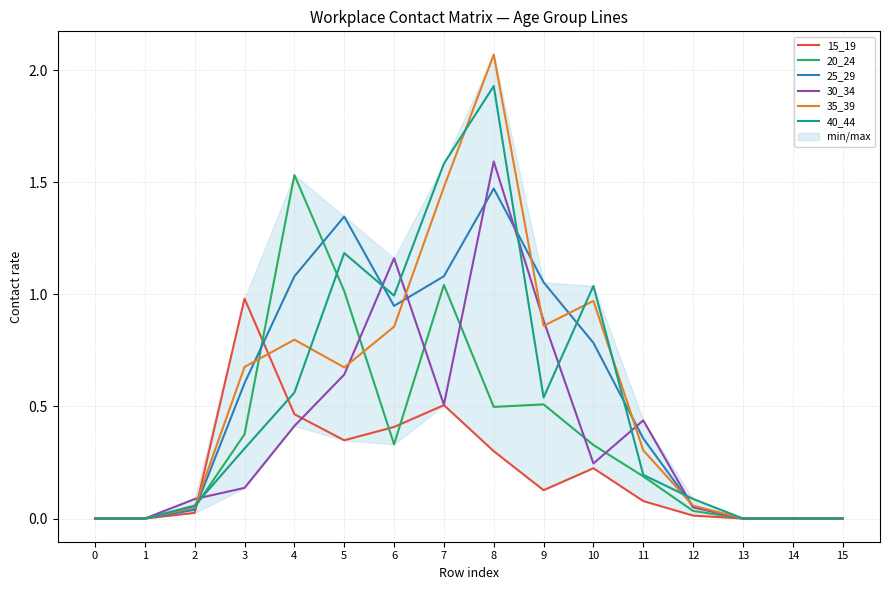

How many values in the 25_29 series exceed 0?

11